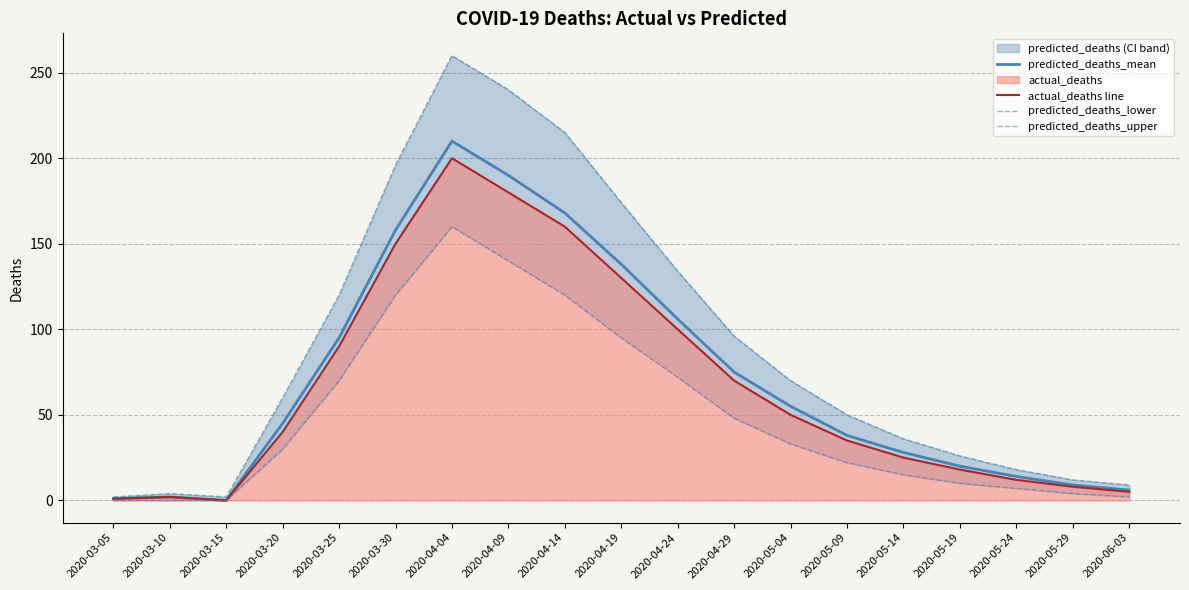

Which series has the widest spread of values?

predicted_deaths_upper